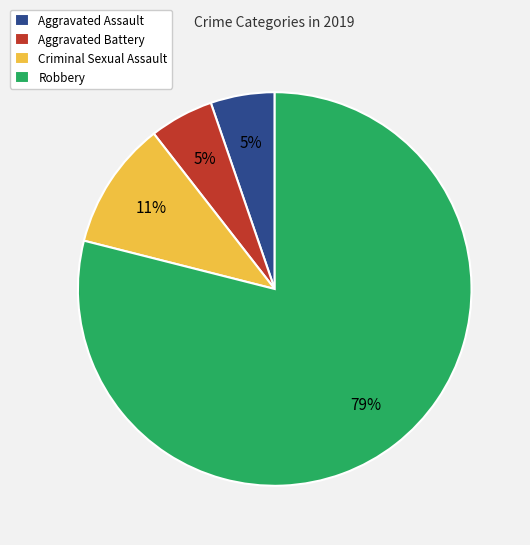

Is it true that Aggravated Battery is 5% of the pie?

True